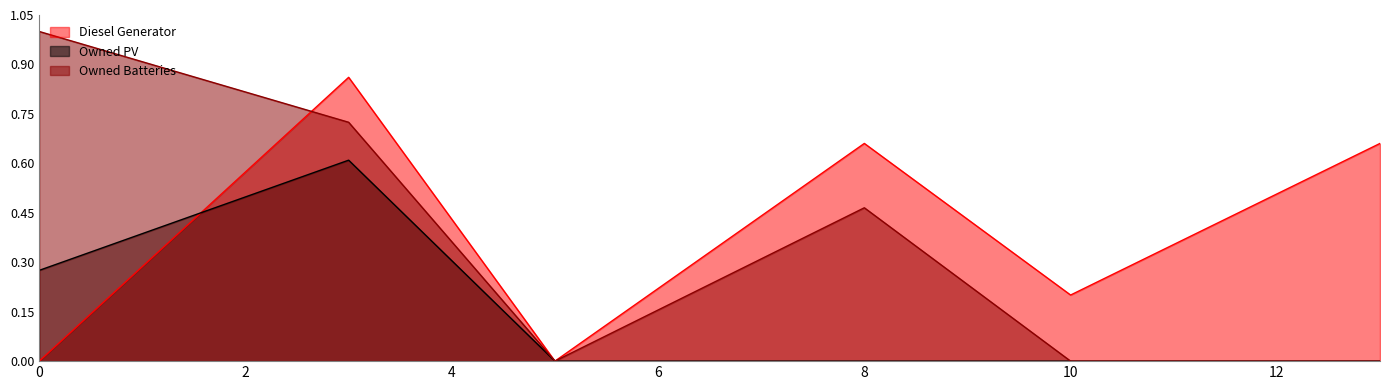

Is the value of Owned PV at 0 greater than the value of Diesel Generator at 0?

Yes